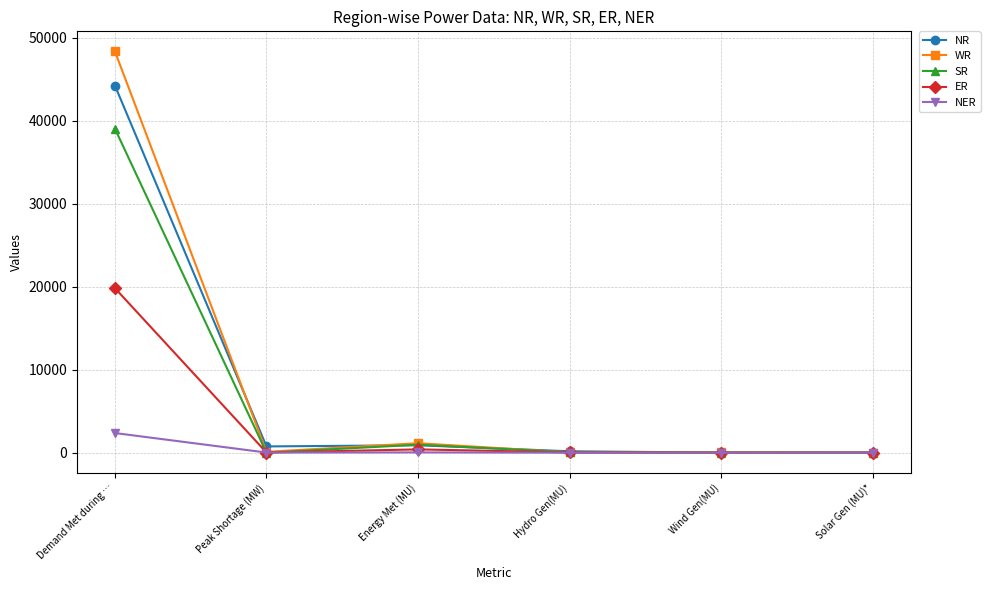

At which category does the chart reach its peak across all series?

Demand Met during …